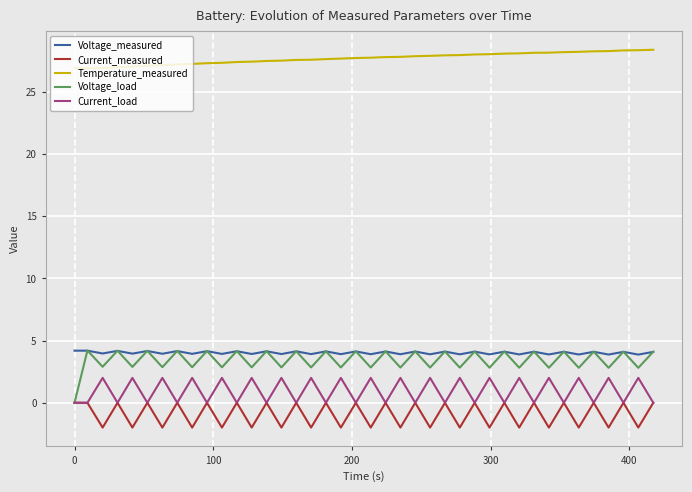

True or false: Current_load and Temperature_measured intersect in this chart.

False